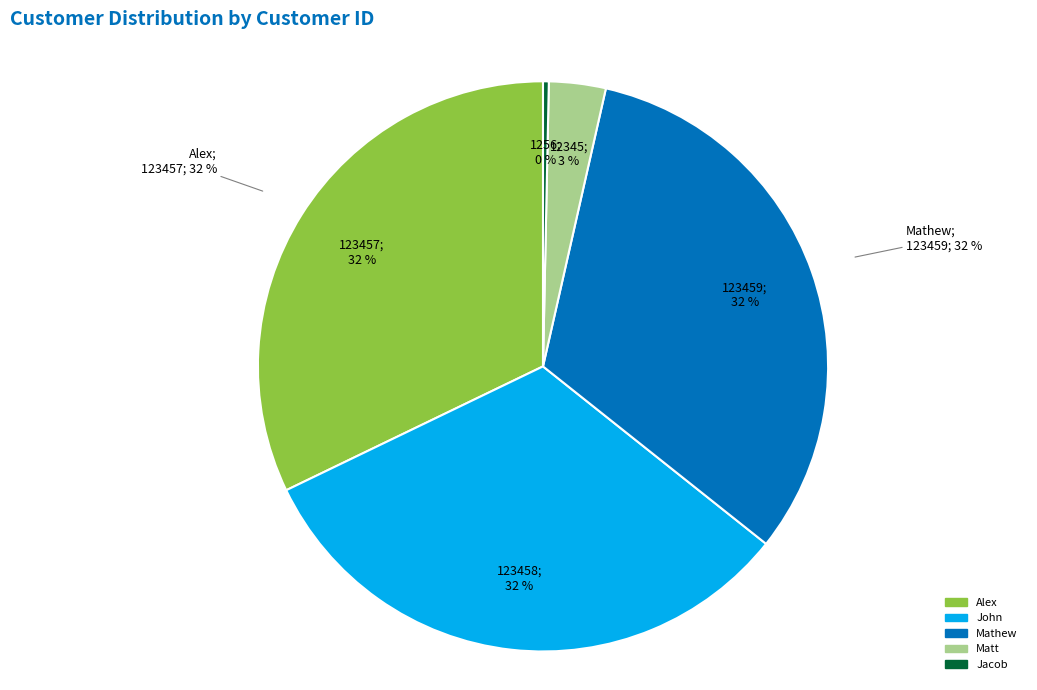

Is there any slice that represents more than half of the pie?

No